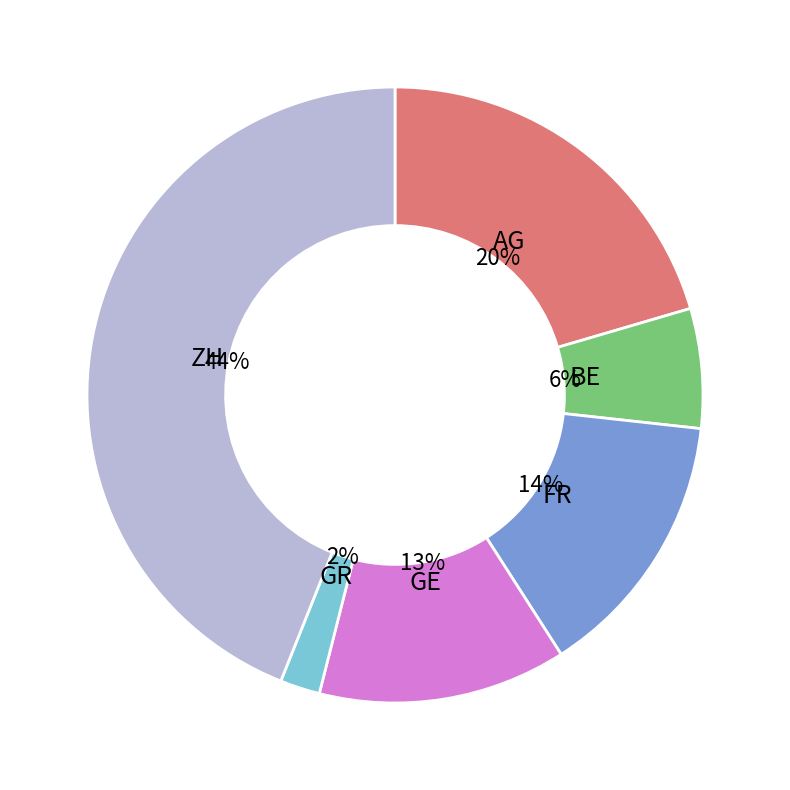

How many slices are in this pie chart?

6